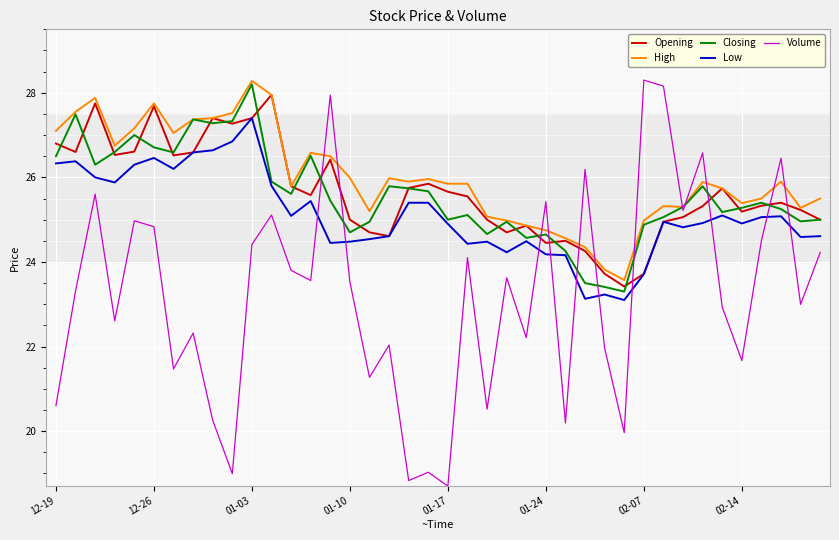

Which series has the largest range (max minus min)?

Volume